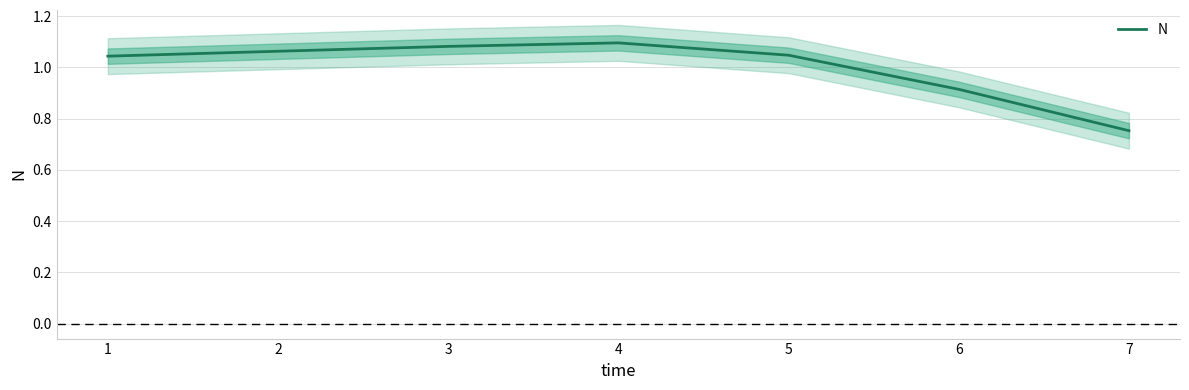

Which has a higher value, 3 or 5?

3